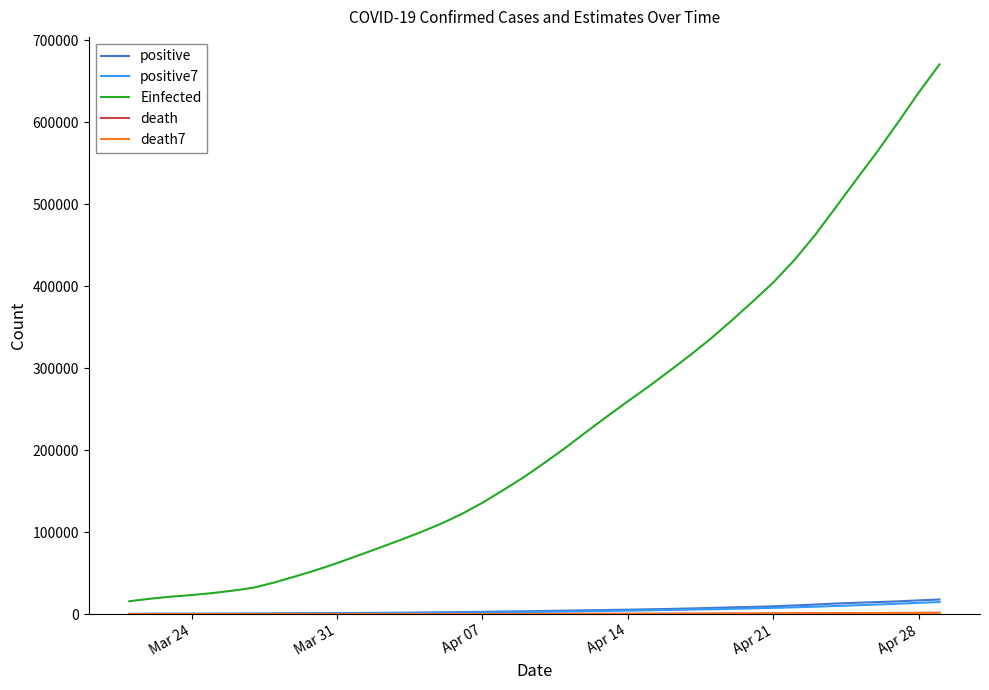

Which series has the largest total across all categories?

Einfected